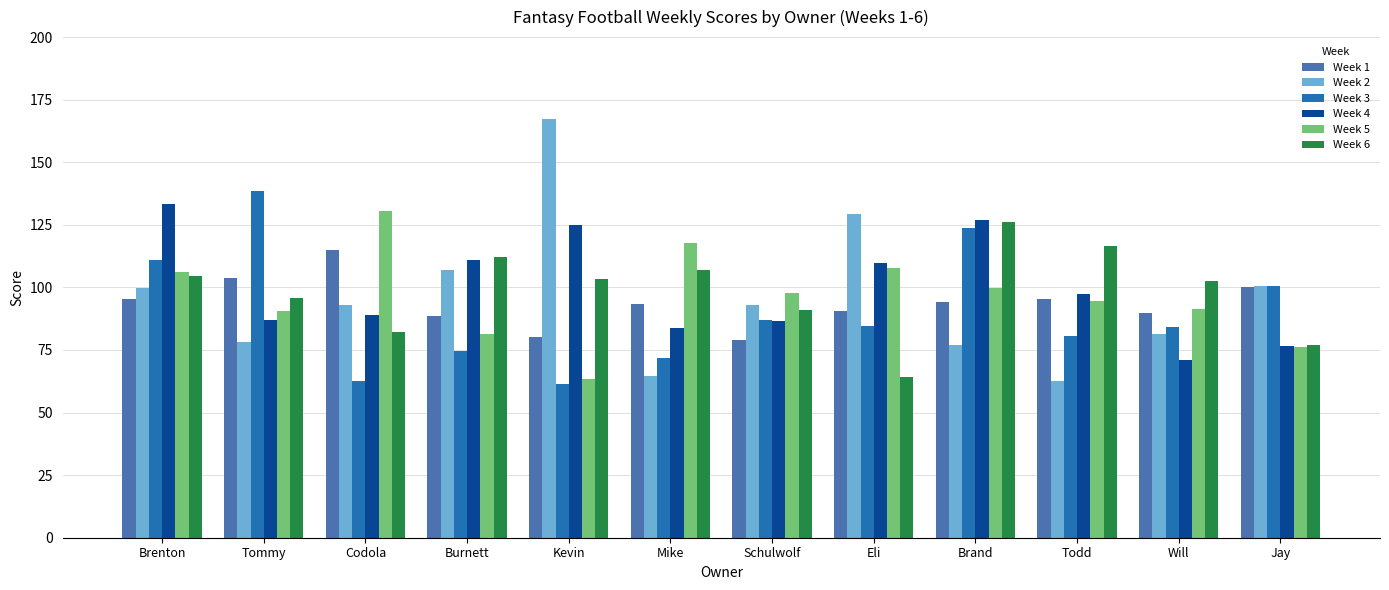

Rank the series by their maximum value, from highest to lowest.

Week 2, Week 3, Week 4, Week 5, Week 6, Week 1